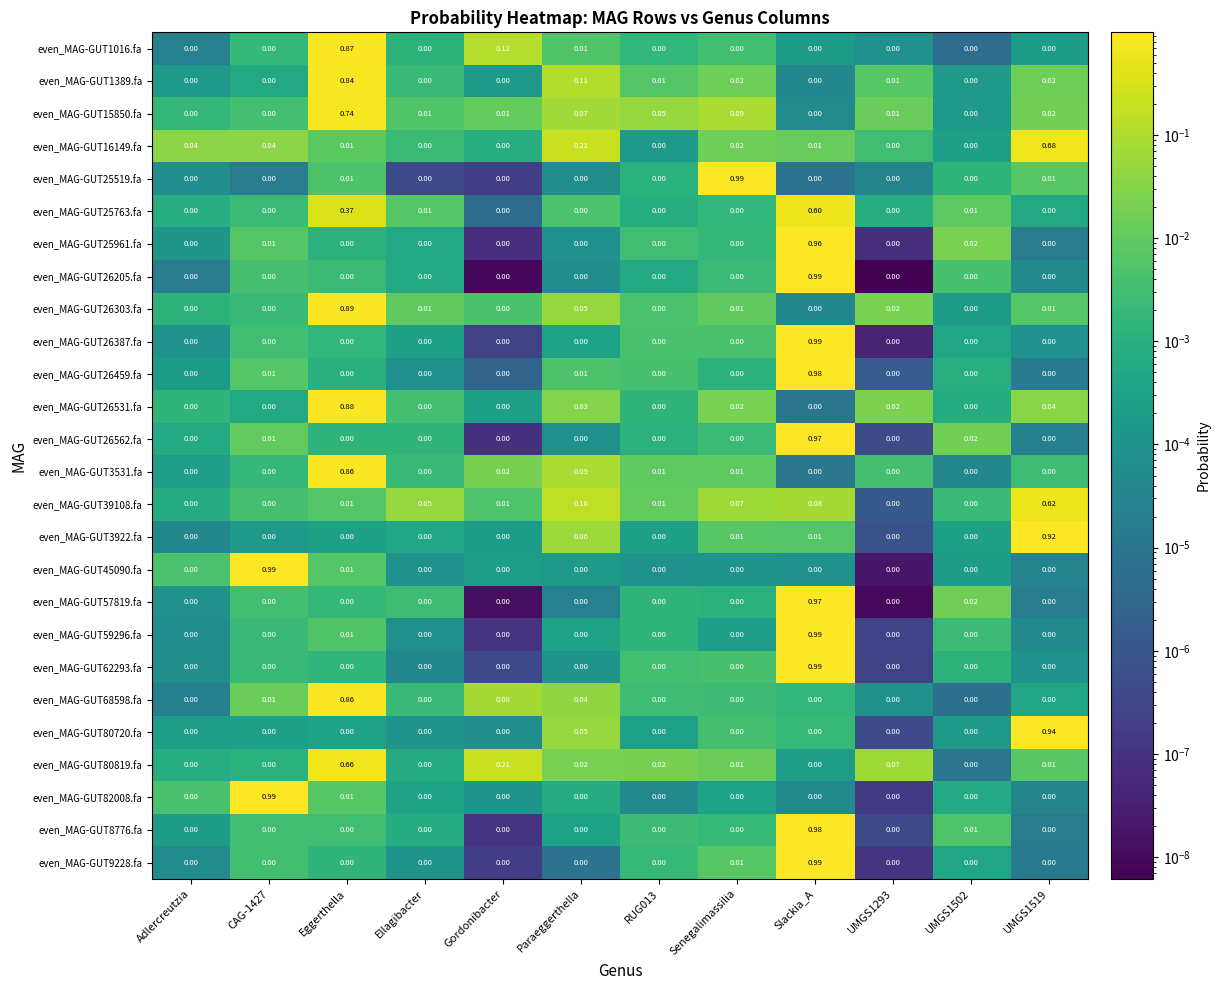

Is the value of even_MAG-GUT80819.fa at Ellagibacter greater than the value of even_MAG-GUT25519.fa at Eggerthella?

No